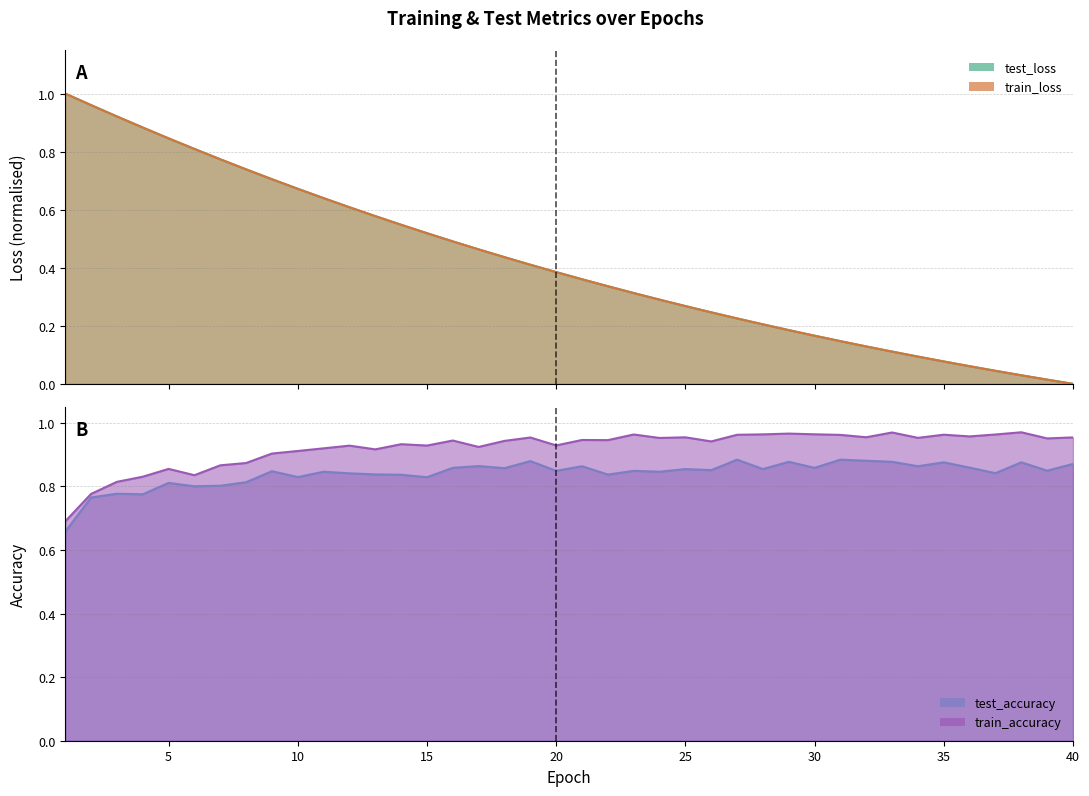

Rank the categories by train_accuracy value from lowest to highest.

1, 2, 3, 4, 6, 5, 7, 8, 9, 10, 13, 11, 17, 12, 15, 20, 14, 26, 18, 16, 22, 21, 39, 24, 34, 19, 40, 25, 32, 36, 31, 27, 35, 23, 37, 28, 30, 29, 33, 38